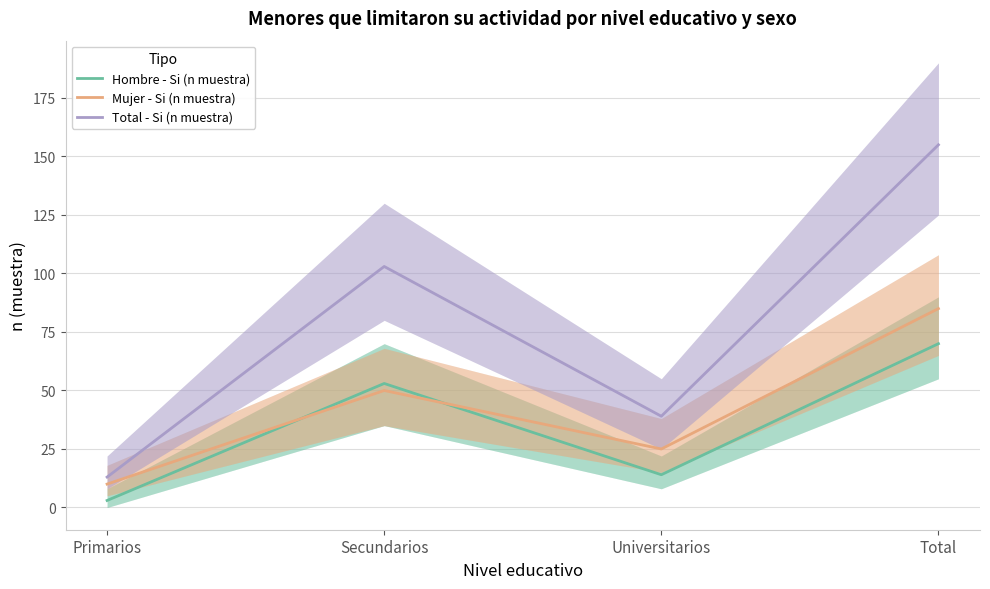

What is the value of the Mujer - Si (n muestra) point at the 3rd from the left?

25